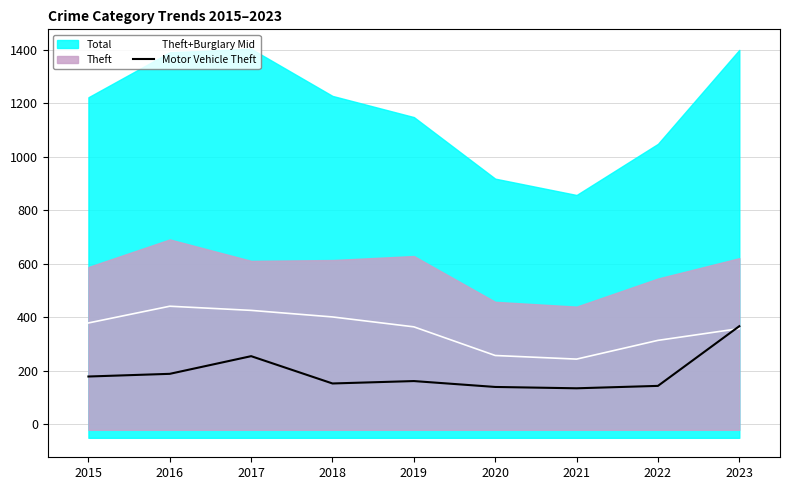

Rank the categories by Motor Vehicle Theft value from lowest to highest.

2021, 2020, 2022, 2018, 2019, 2015, 2016, 2017, 2023